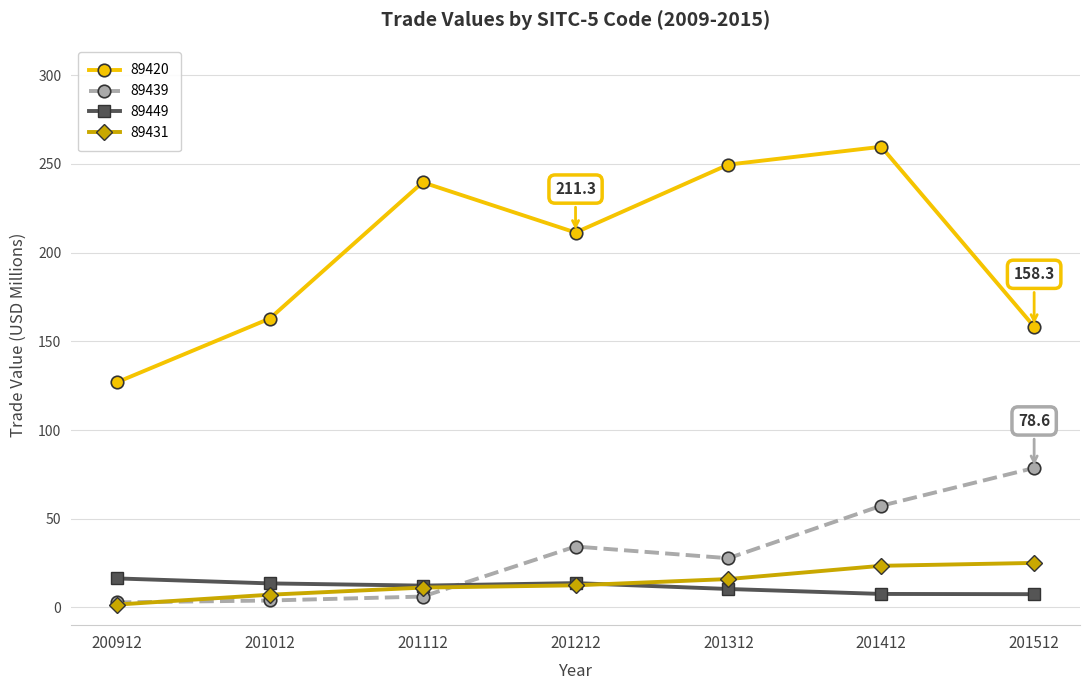

Which series has the largest range (max minus min)?

89420